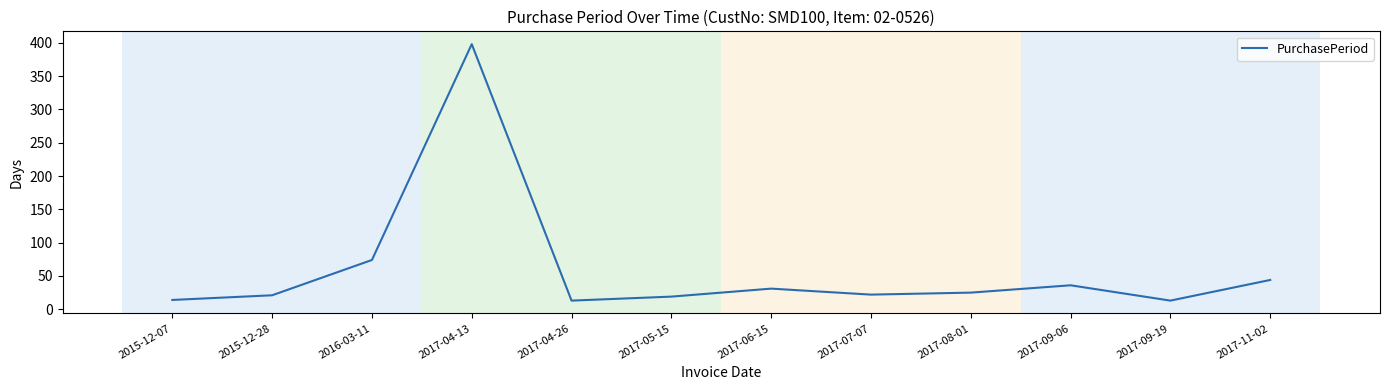

The value at 2015-12-28 is 21. True or false?

True